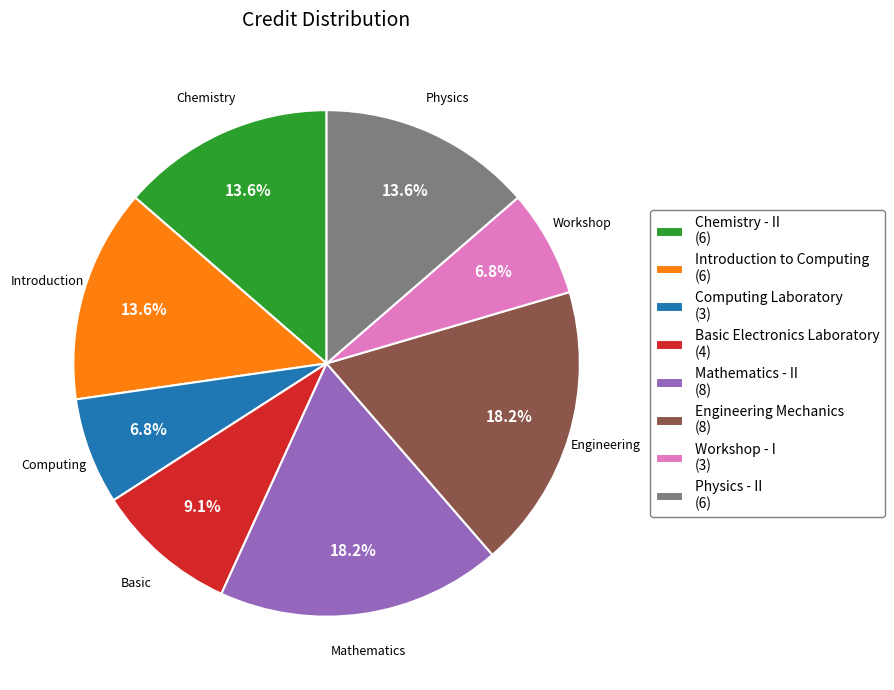

To the nearest percent, what percentage of the pie is Engineering Mechanics?

18%